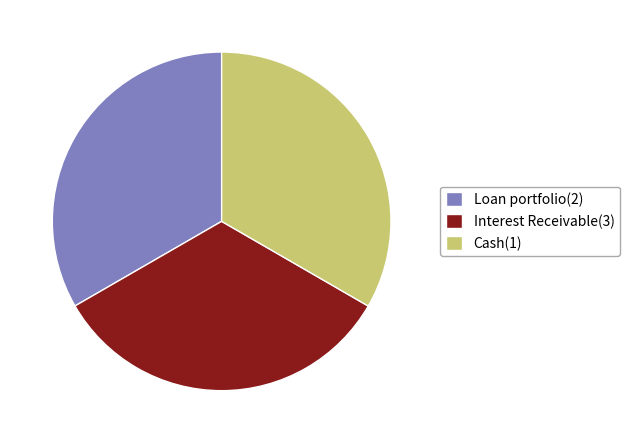

The Interest Receivable(3) slice represents 33% of the pie. True or false?

True